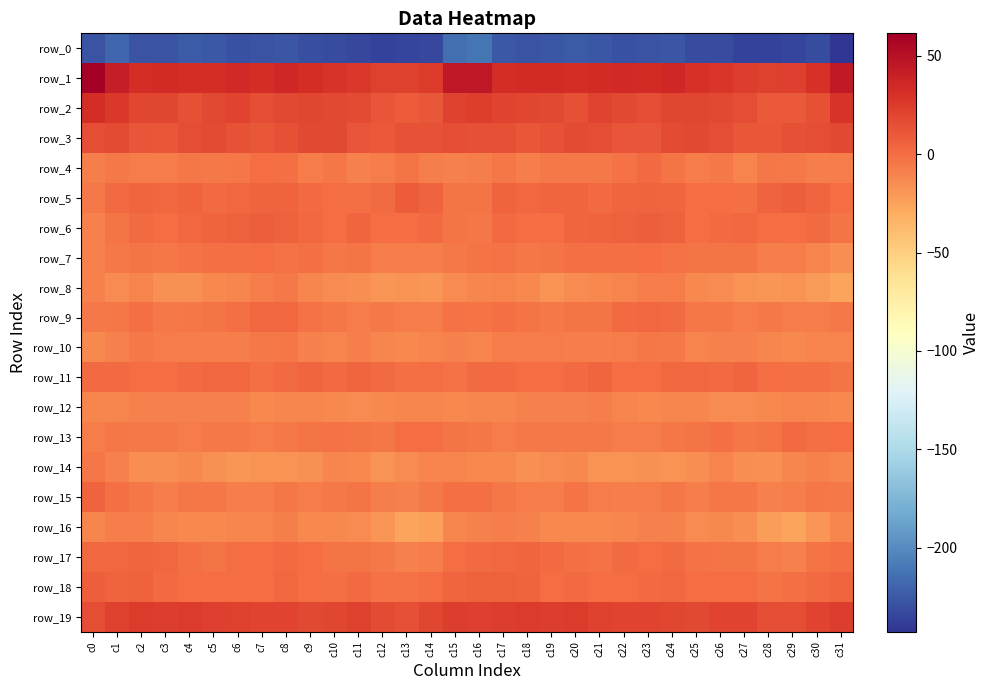

Where is row_13 nearest to the value -2?

c10